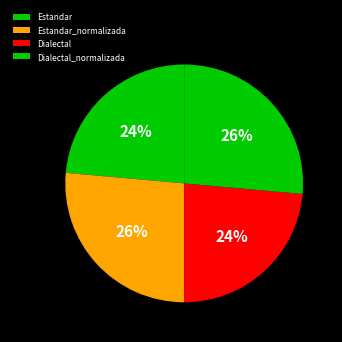

The Dialectal_normalizada slice represents 40% of the pie. True or false?

False